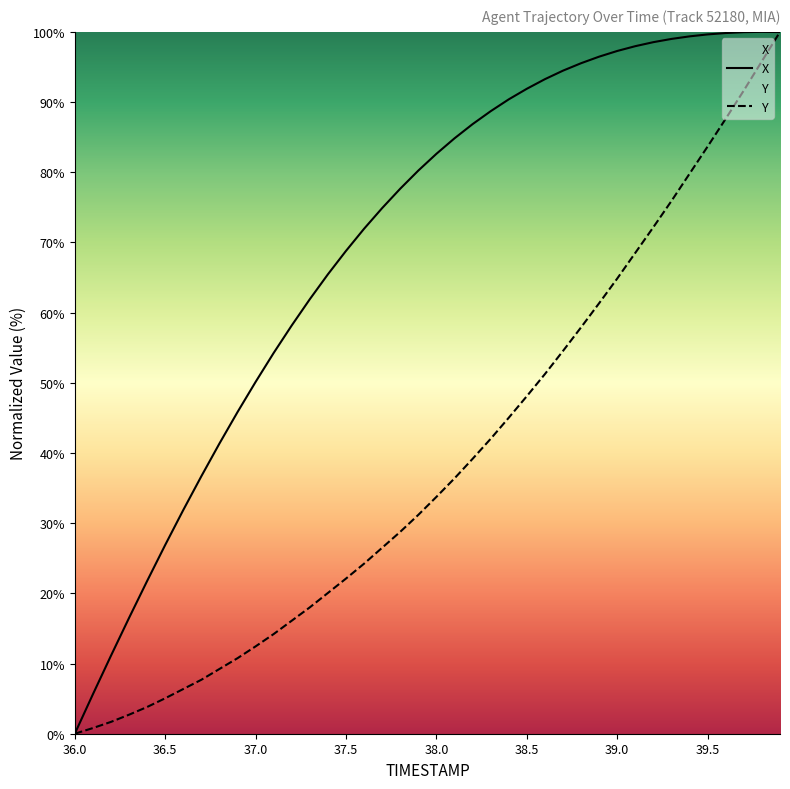

Rank the series by their average value, from highest to lowest.

X, Y